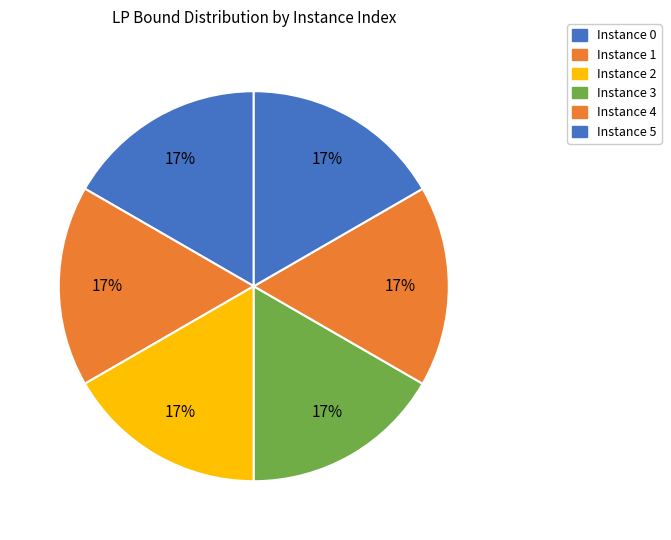

Rank the categories by value from lowest to highest.

1, 2, 3, 0, 4, 5